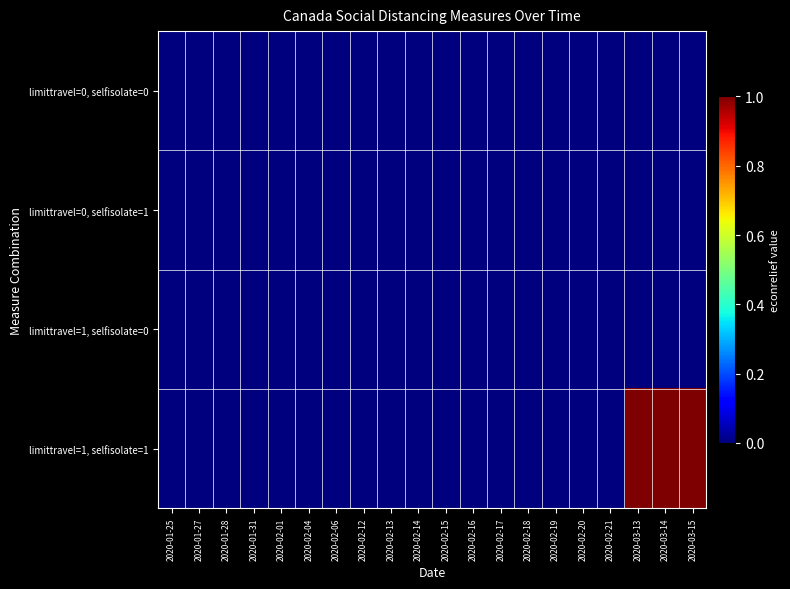

Reading right to left, what are all the values shown in this chart?

limittravel=0, selfisolate=0: 2020-03-15=0	2020-03-14=0	2020-03-13=0	2020-02-21=0	2020-02-20=0	2020-02-19=0	2020-02-18=0	2020-02-17=0	2020-02-16=0	2020-02-15=0	2020-02-14=0	2020-02-13=0	2020-02-12=0	2020-02-06=0	2020-02-04=0	2020-02-01=0	2020-01-31=0	2020-01-28=0	2020-01-27=0	2020-01-25=0
limittravel=0, selfisolate=1: 2020-03-15=0	2020-03-14=0	2020-03-13=0	2020-02-21=0	2020-02-20=0	2020-02-19=0	2020-02-18=0	2020-02-17=0	2020-02-16=0	2020-02-15=0	2020-02-14=0	2020-02-13=0	2020-02-12=0	2020-02-06=0	2020-02-04=0	2020-02-01=0	2020-01-31=0	2020-01-28=0	2020-01-27=0	2020-01-25=0
limittravel=1, selfisolate=0: 2020-03-15=0	2020-03-14=0	2020-03-13=0	2020-02-21=0	2020-02-20=0	2020-02-19=0	2020-02-18=0	2020-02-17=0	2020-02-16=0	2020-02-15=0	2020-02-14=0	2020-02-13=0	2020-02-12=0	2020-02-06=0	2020-02-04=0	2020-02-01=0	2020-01-31=0	2020-01-28=0	2020-01-27=0	2020-01-25=0
limittravel=1, selfisolate=1: 2020-03-15=1	2020-03-14=1	2020-03-13=1	2020-02-21=0	2020-02-20=0	2020-02-19=0	2020-02-18=0	2020-02-17=0	2020-02-16=0	2020-02-15=0	2020-02-14=0	2020-02-13=0	2020-02-12=0	2020-02-06=0	2020-02-04=0	2020-02-01=0	2020-01-31=0	2020-01-28=0	2020-01-27=0	2020-01-25=0